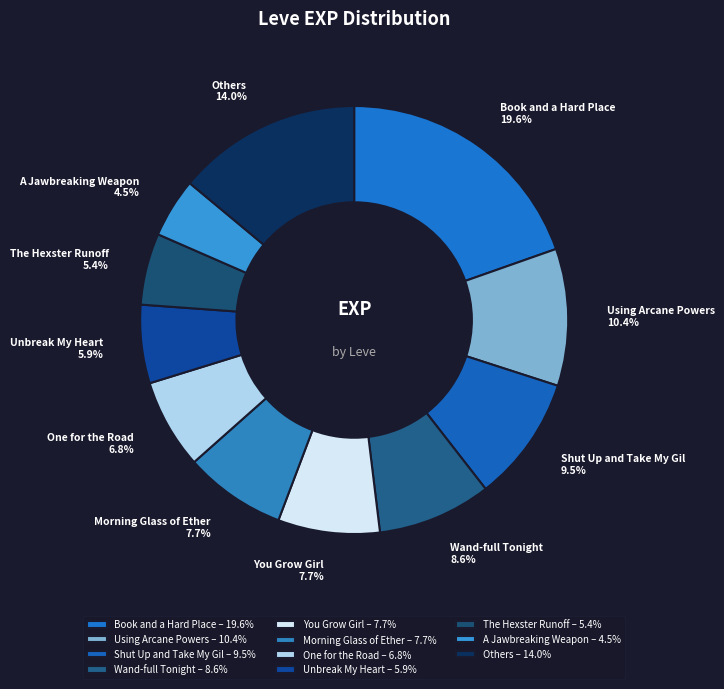

Is there a majority slice in this chart?

No